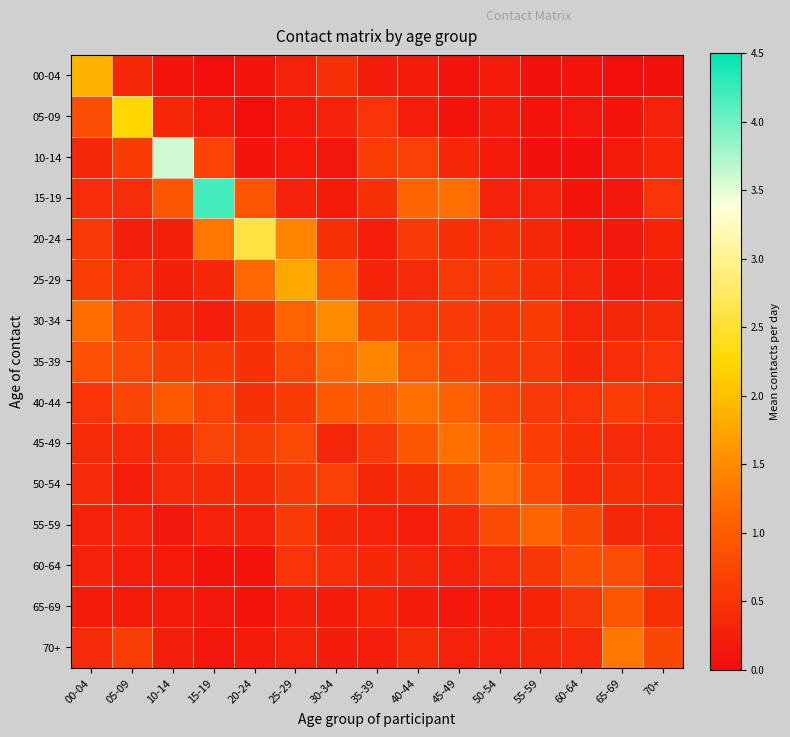

Which series has the widest spread of values?

15-19